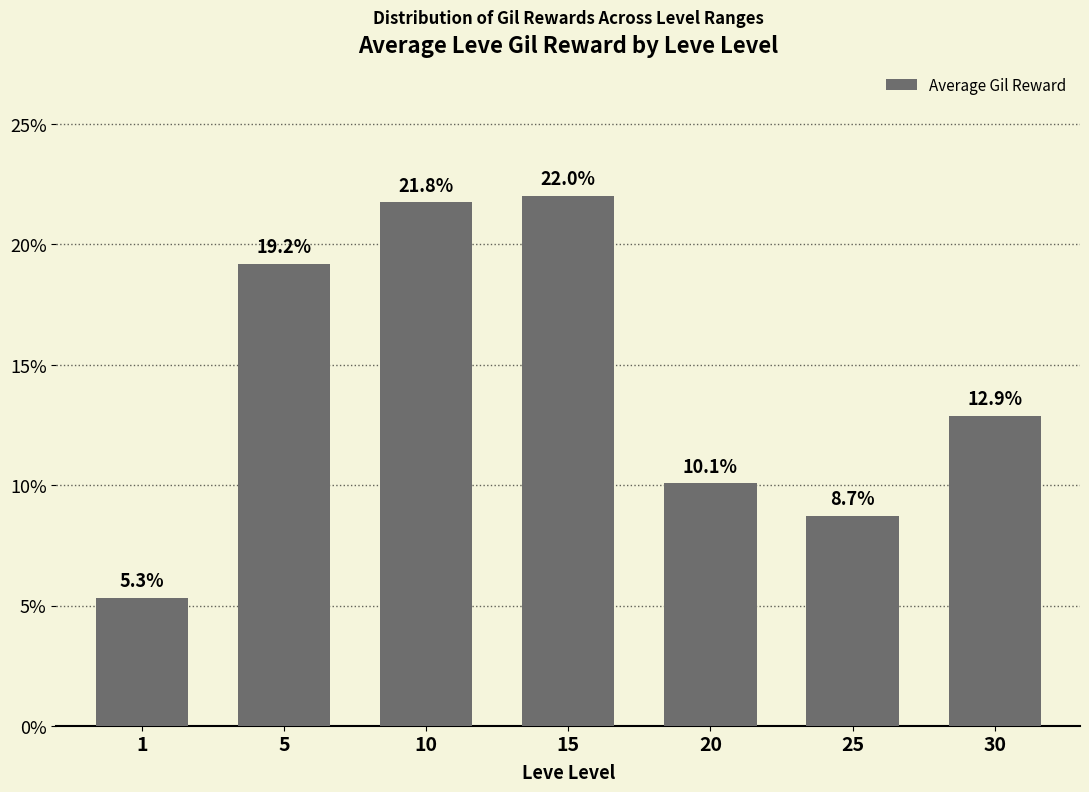

Which has a higher value, 1 or 20?

20